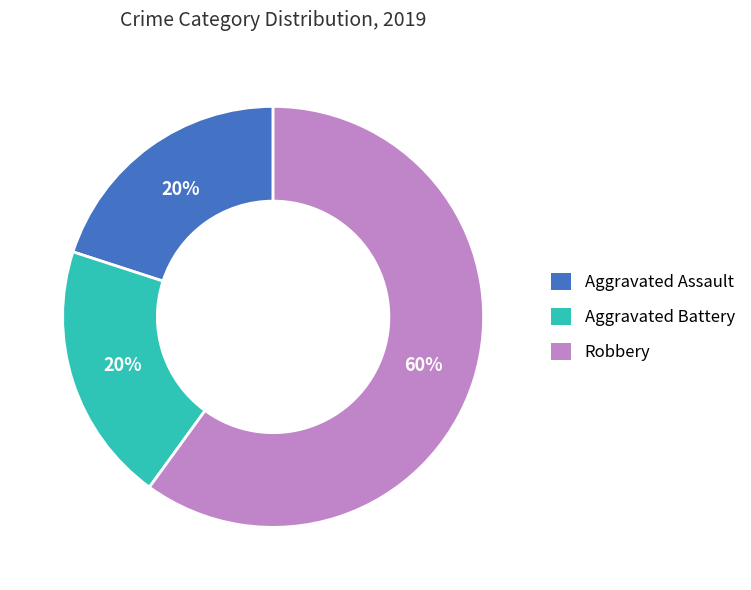

Between Aggravated Assault and Robbery, which is larger?

Robbery